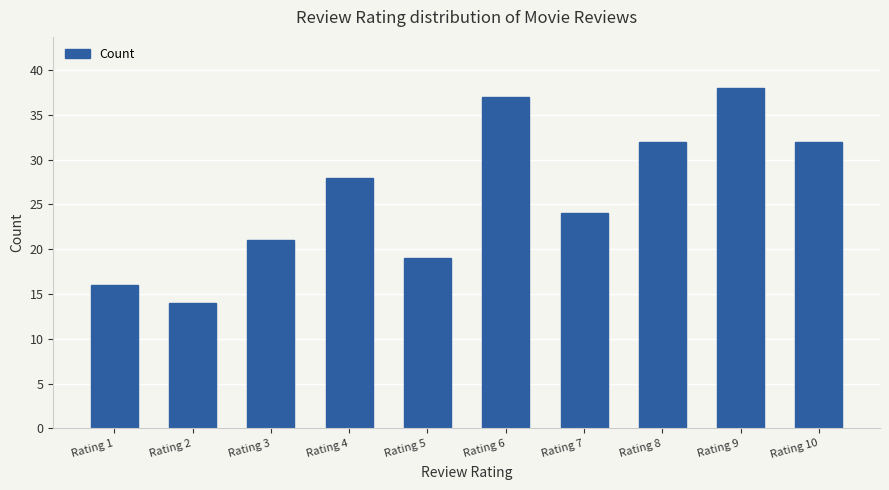

At which category does the chart reach its peak across all series?

Rating 9